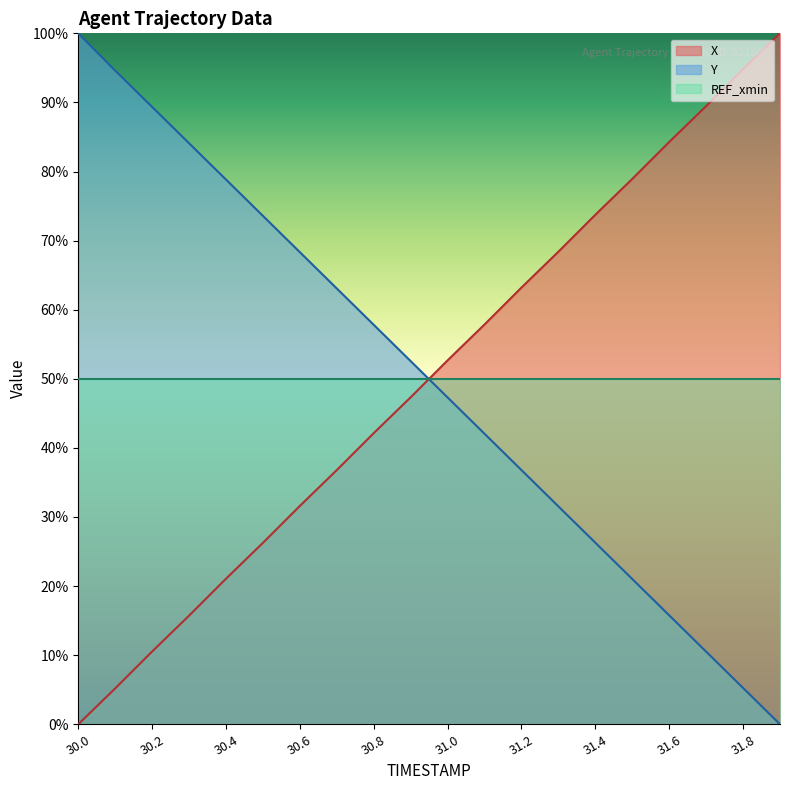

How many data points does each series have?

20